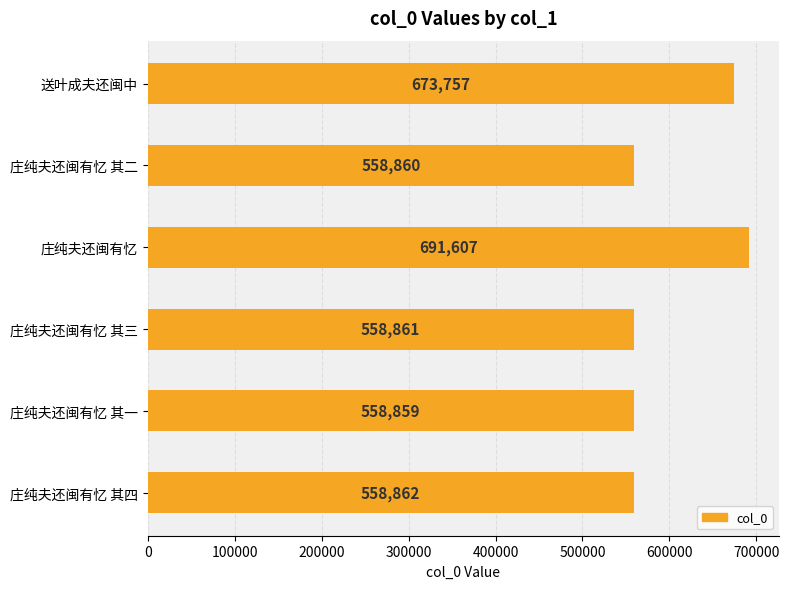

What is the difference between the maximum and minimum values?

132748